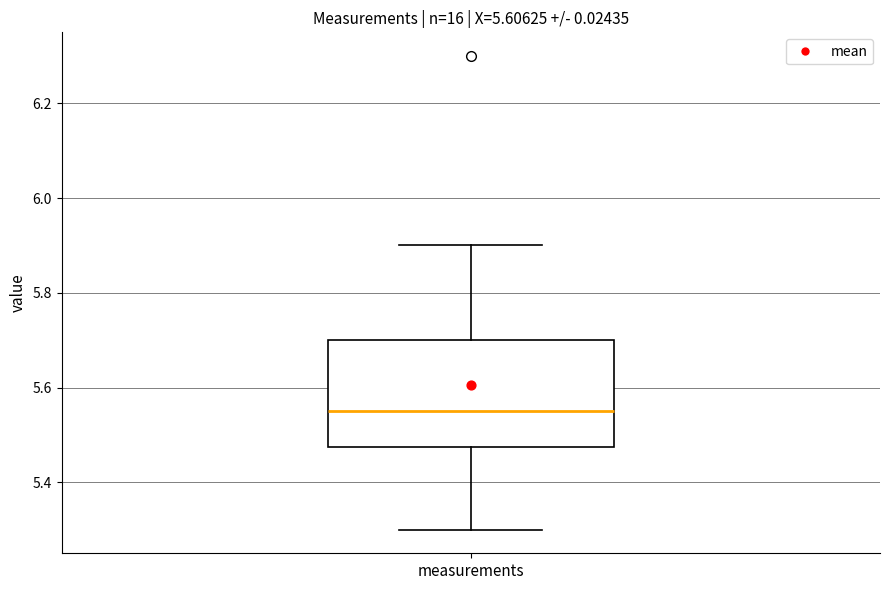

Where is the upper edge of the box for measurements on the y-axis? The values are not printed on the chart, so give them approximately, as read against the axis.

5.70